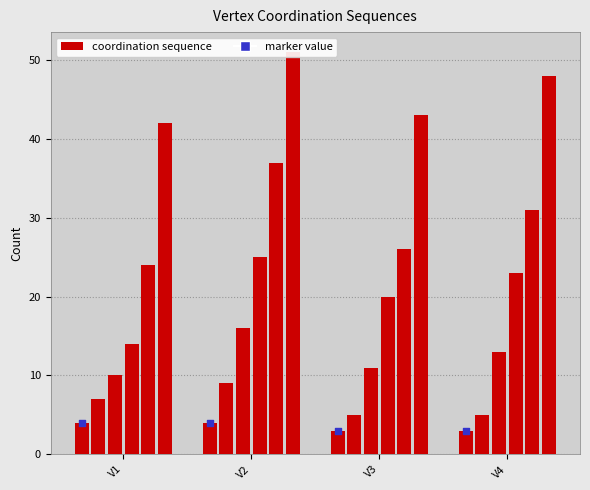

At which category is the sum across all series the highest?

V2